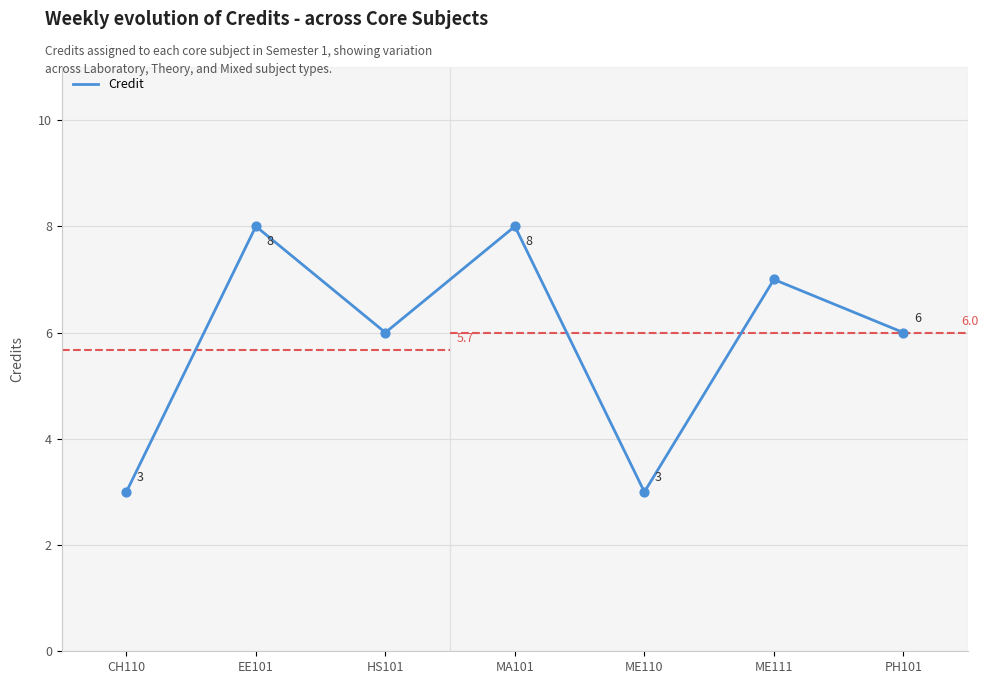

Between ME111 and HS101, which is larger?

ME111